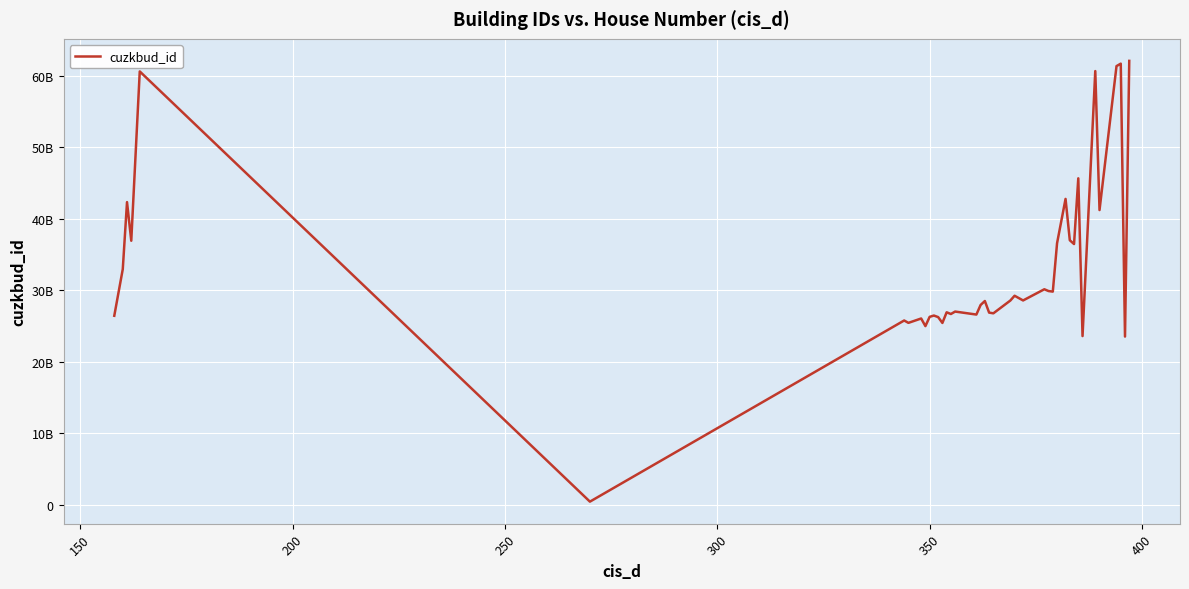

What is the difference between the maximum and minimum values?

61614050804